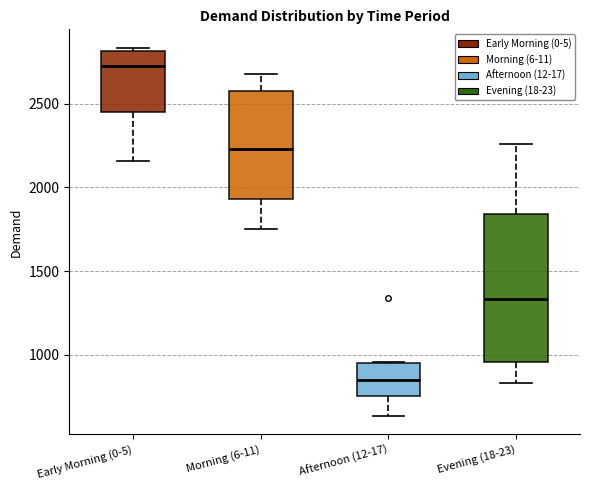

Which box is the tallest, from its lower edge to its upper edge?

Evening (18-23)